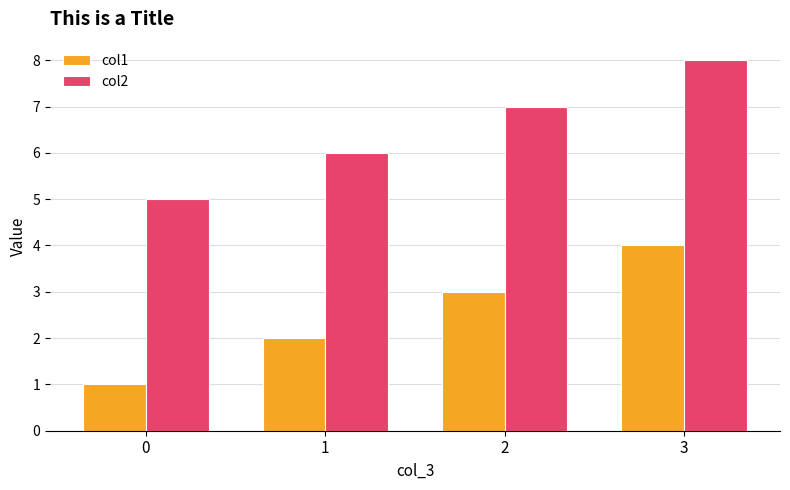

What is the total value across all series at 0?

6